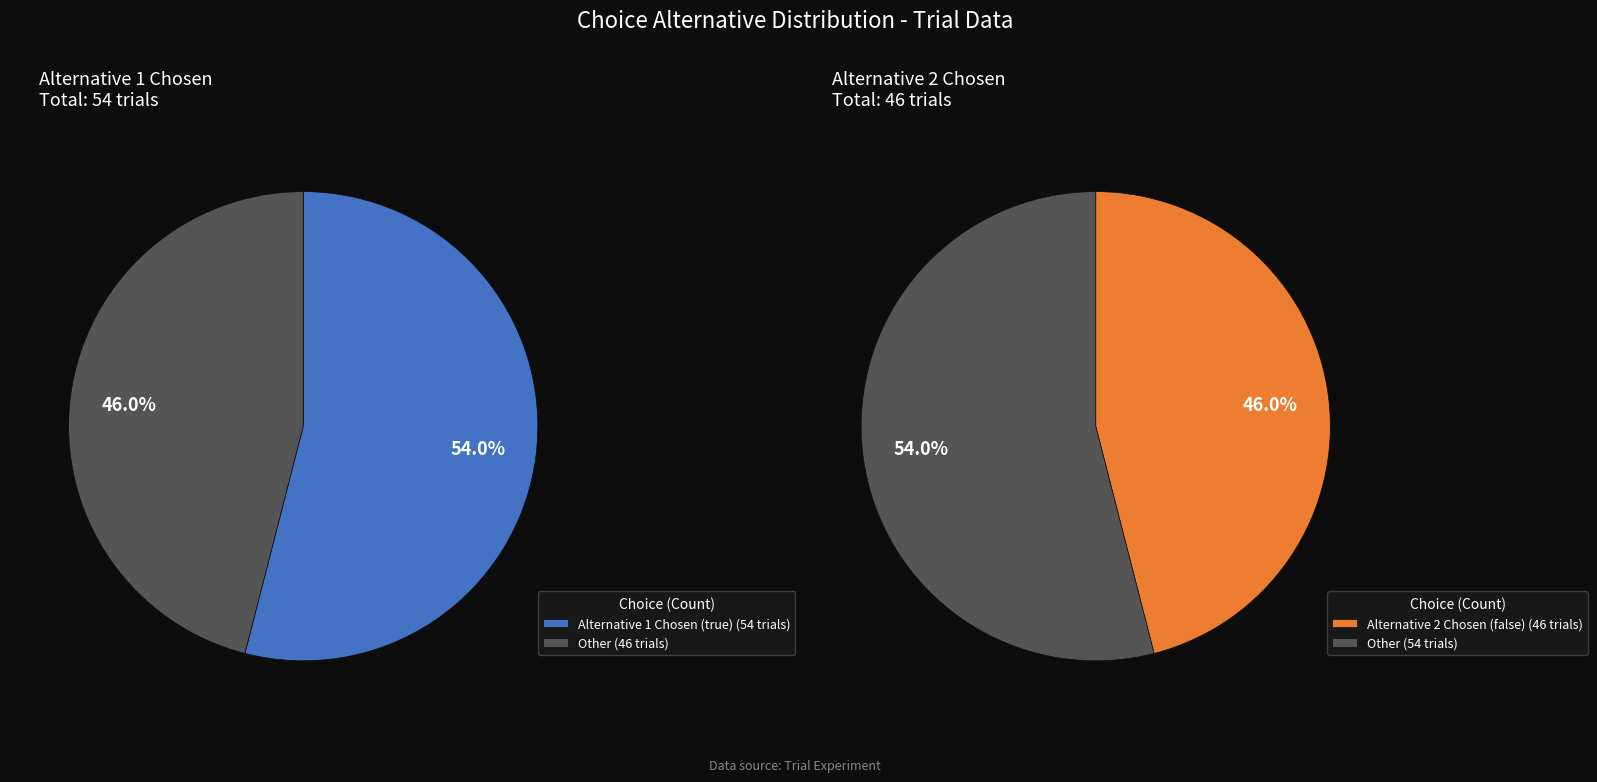

What percentage is the false slice, to the nearest percent?

46%